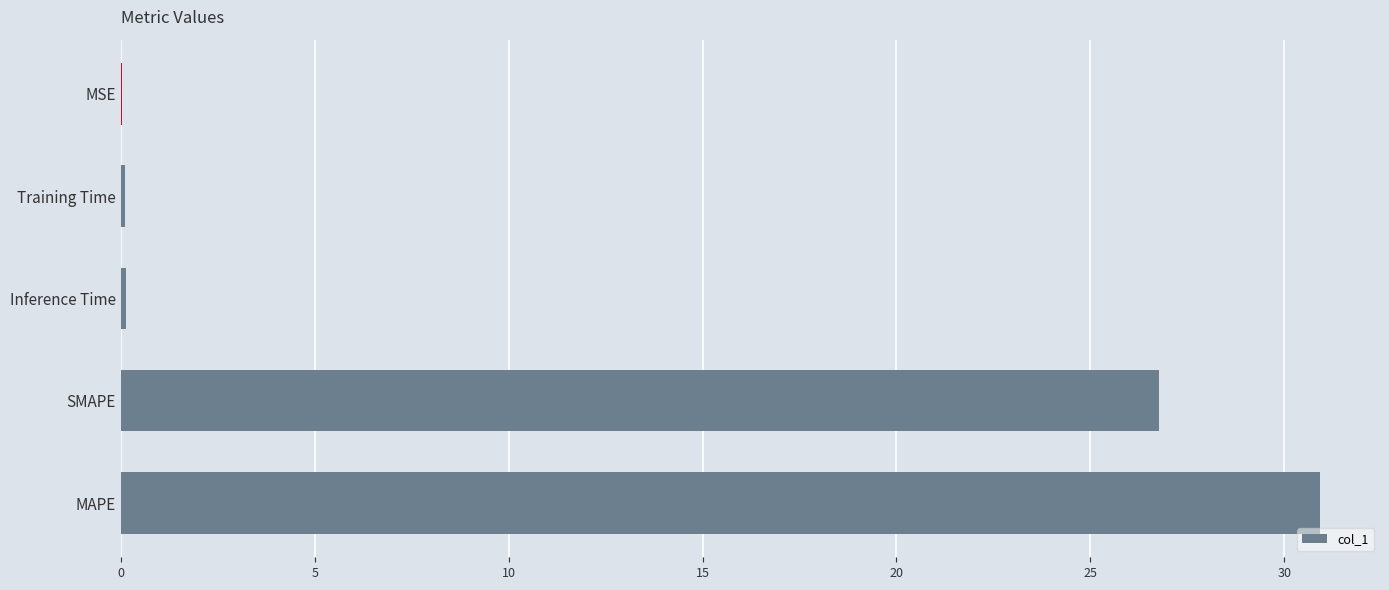

What is the greatest value displayed?

30.9